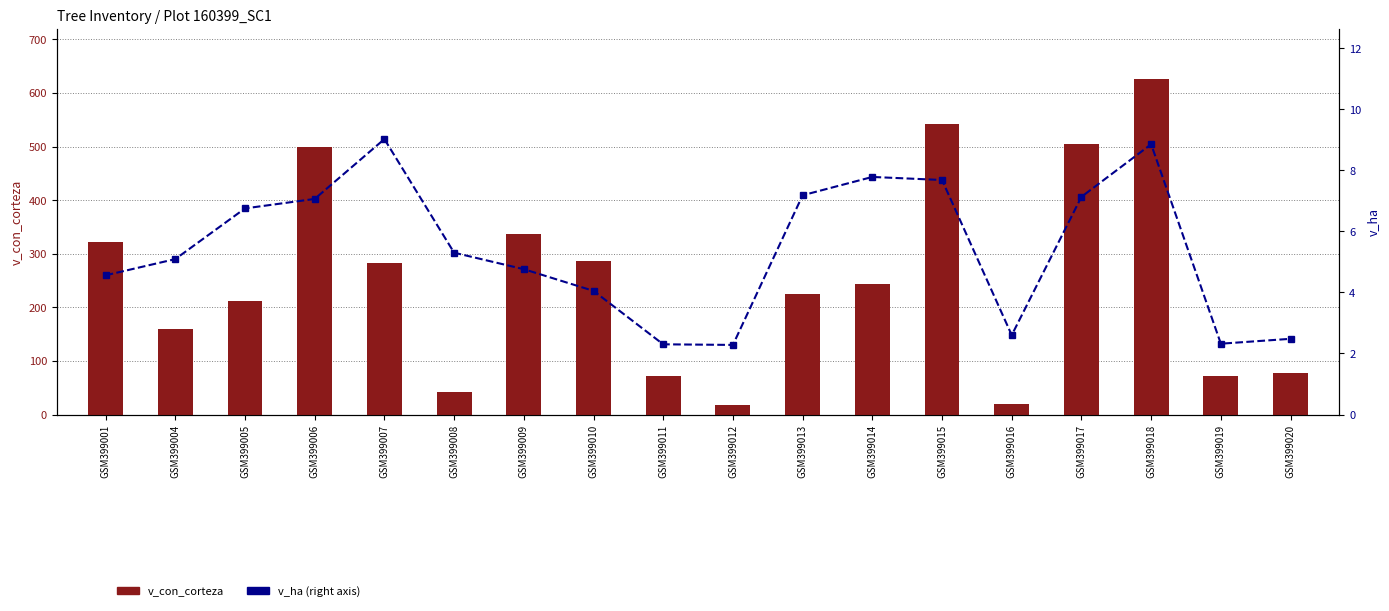

What is the value of the v_ha bar at the 8th from the left?

4.0